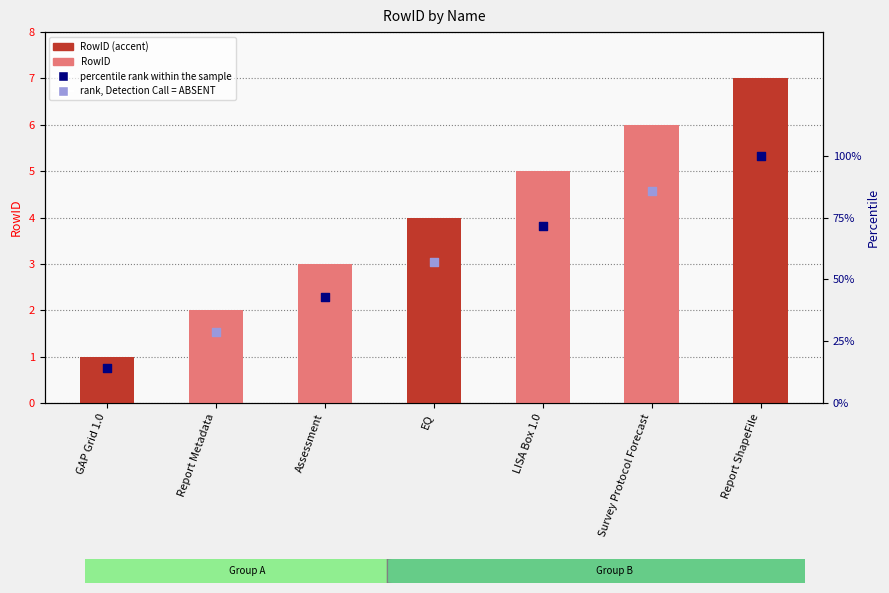

What is the change in value from GAP Grid 1.0 to EQ?

+3